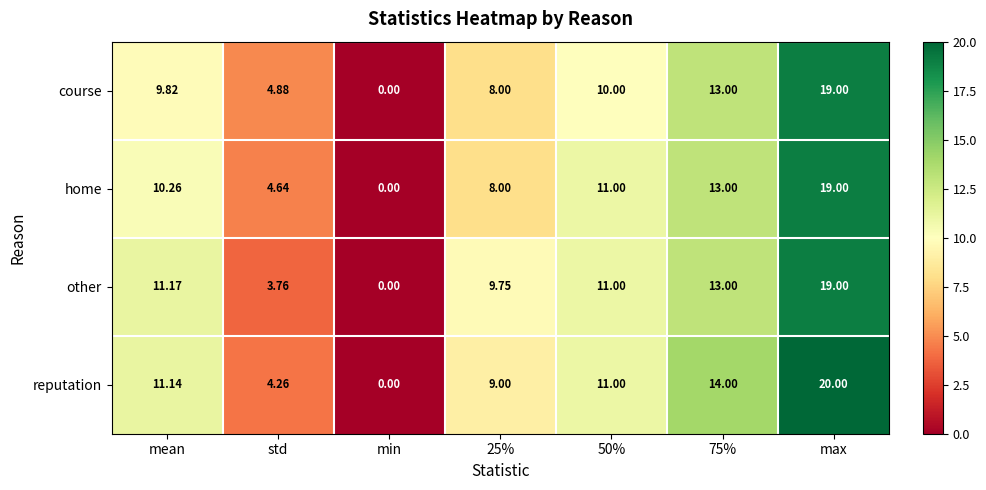

At which label does course first exceed 9?

mean